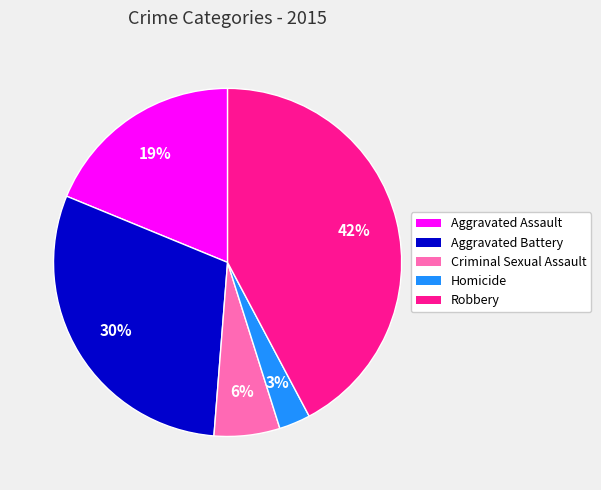

To the nearest percent, what portion does Robbery represent?

42%